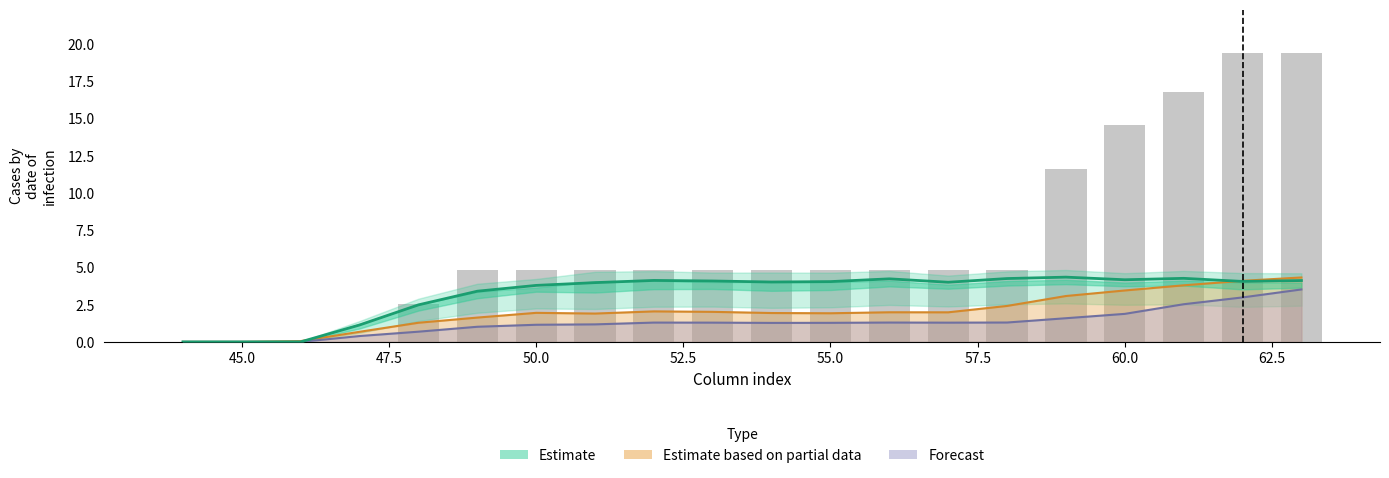

Are the bars grouped side by side (vs. stacked)?

No